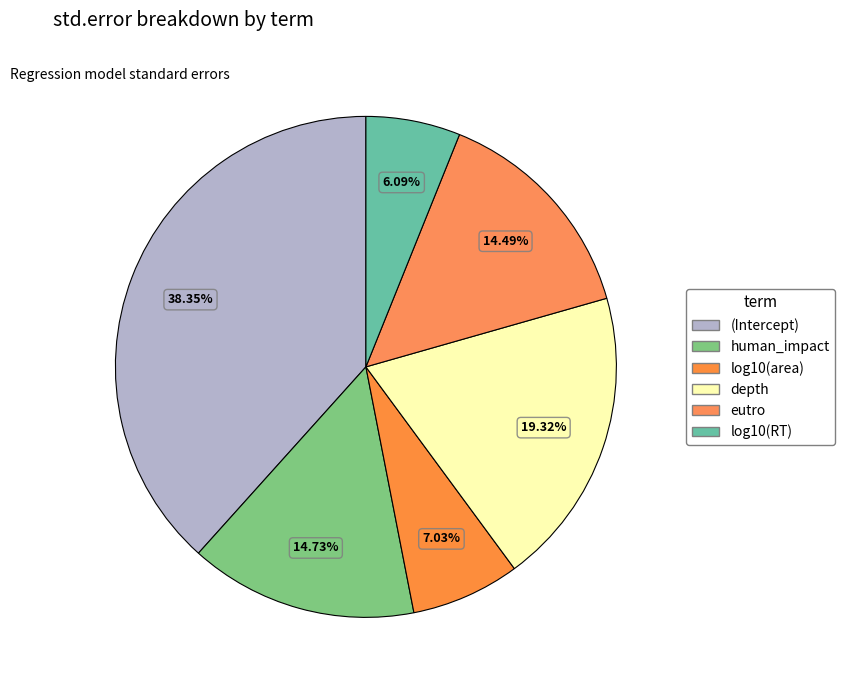

Rank the categories by value from highest to lowest.

(Intercept), depth, human_impact, eutro, log10(area), log10(RT)